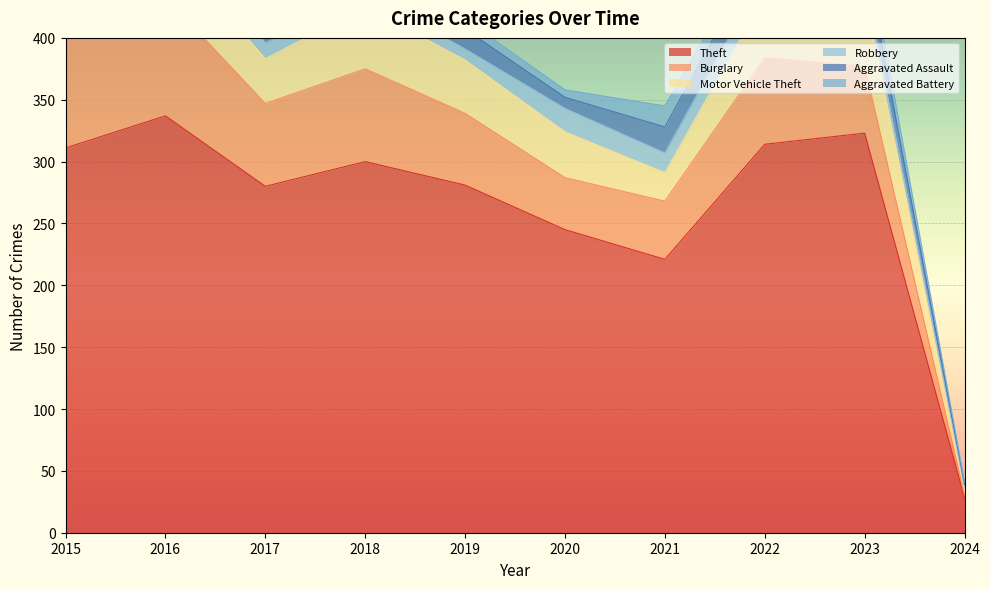

What is the value of the Theft point at the 10th from the left?

28